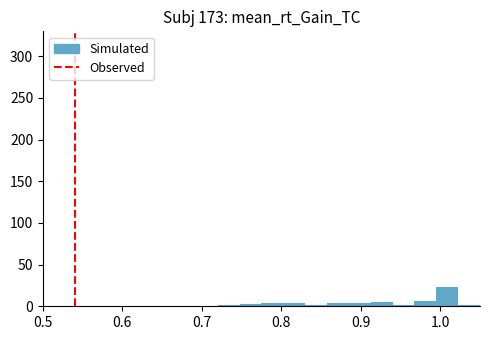

Around what value on the x-axis is the tallest bar? Give the approximate position of its centre, as read against the axis.

1.01